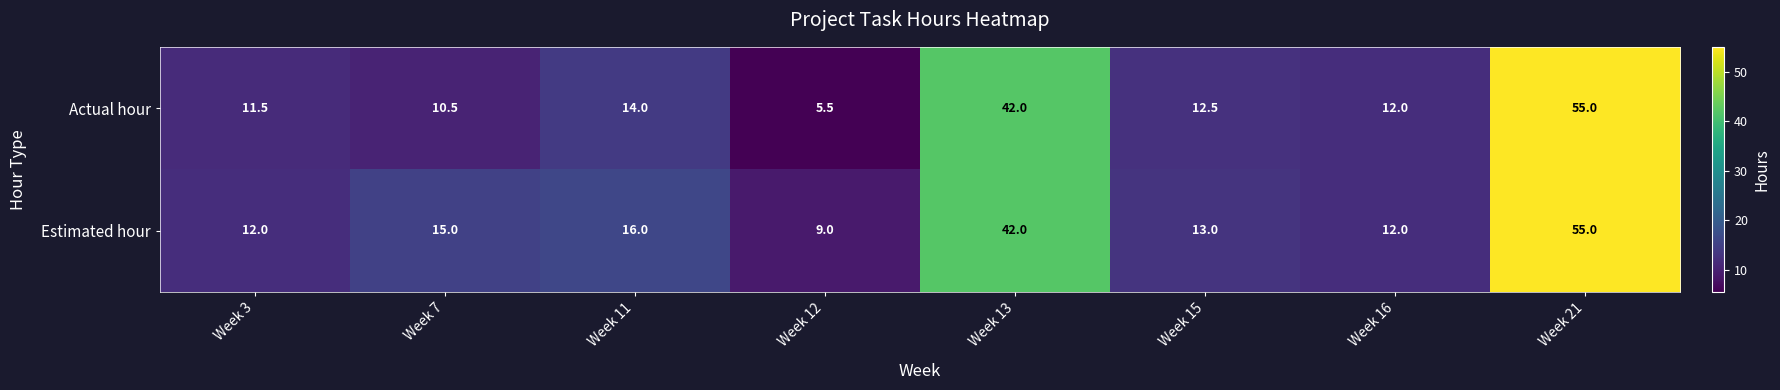

How many data points in Estimated hour are less than 15?

4